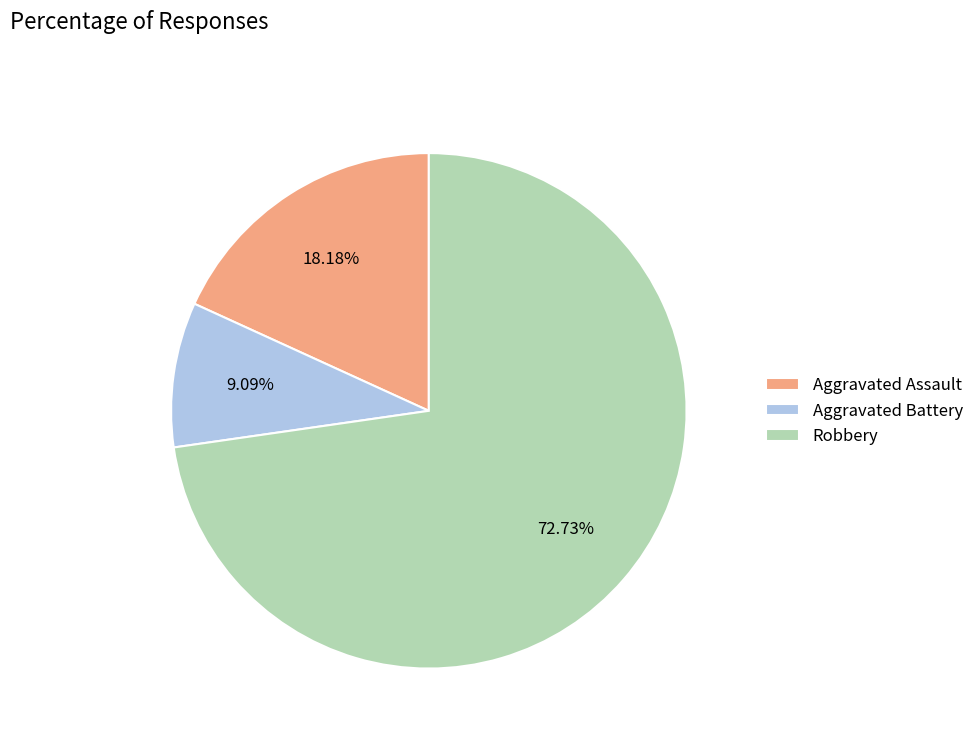

Is the sum of Robbery and Aggravated Assault greater than half?

Yes